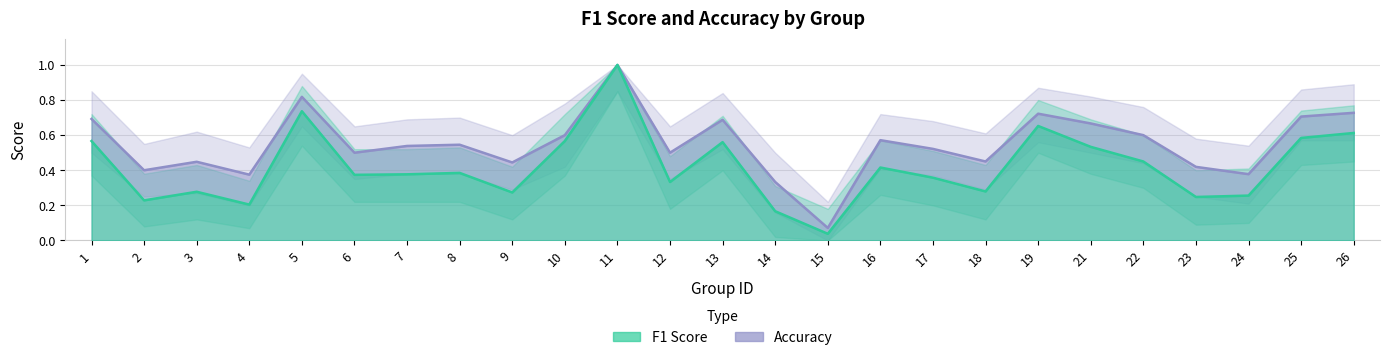

What is the difference between the maximum and minimum values in the accuracy_lower series?

0.8